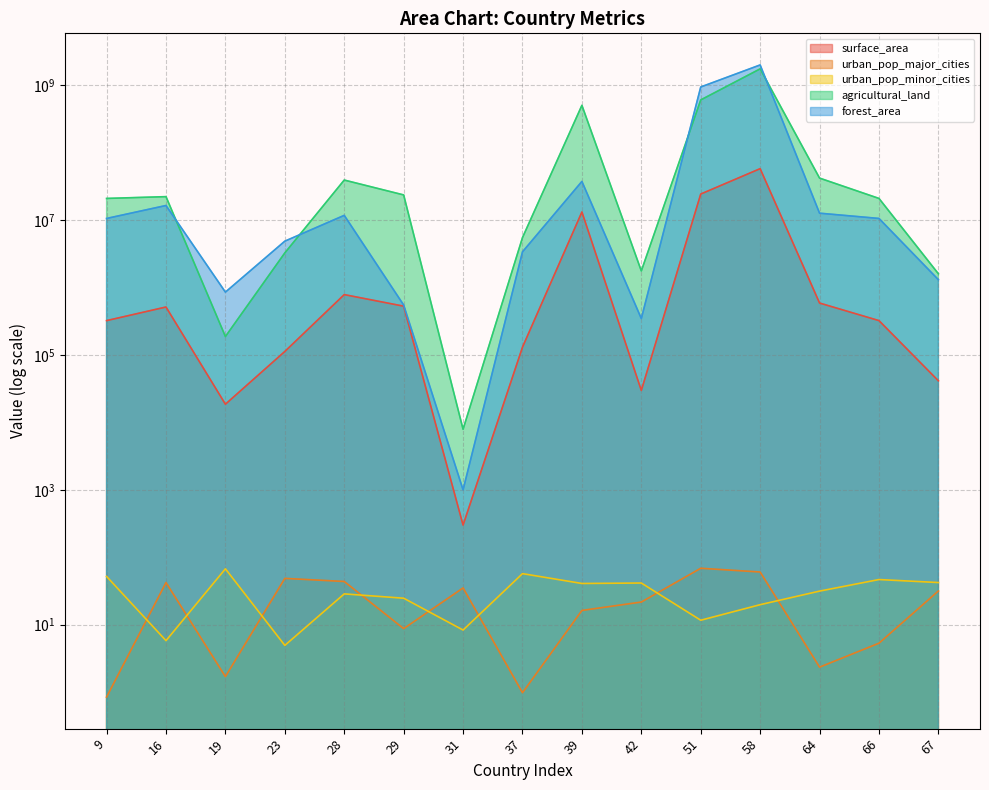

What is the difference between the highest and lowest values at 9?

20888917.4